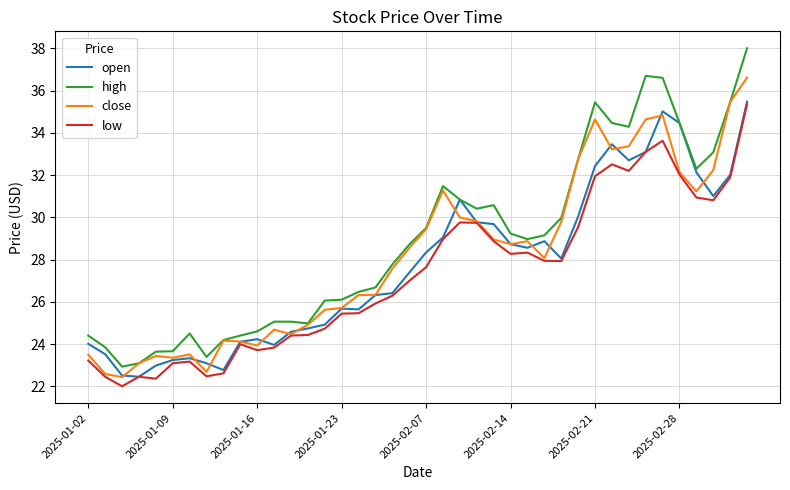

Which series has the largest range (max minus min)?

high